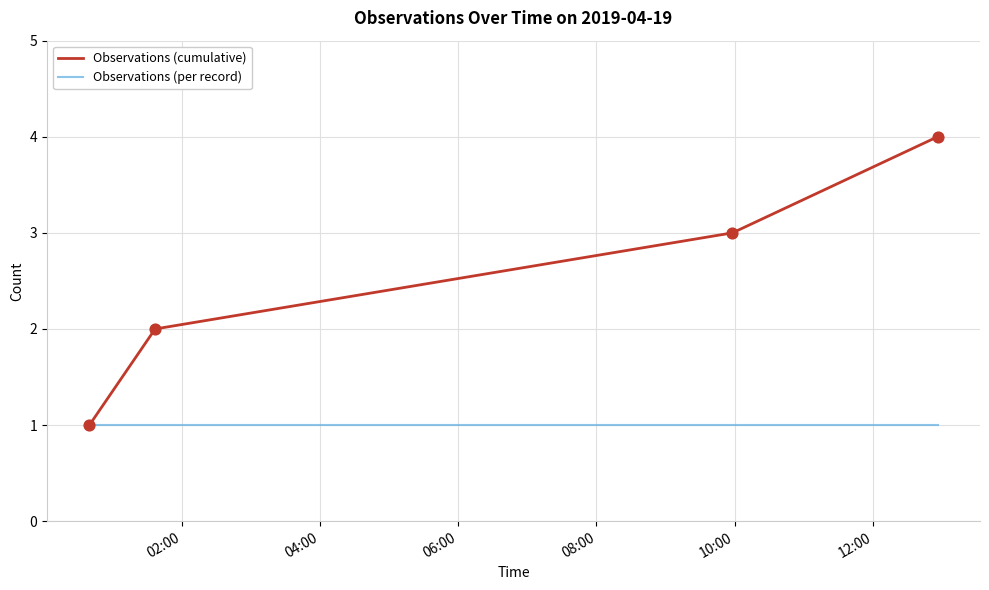

Which series has the largest total across all categories?

Observations (cumulative)